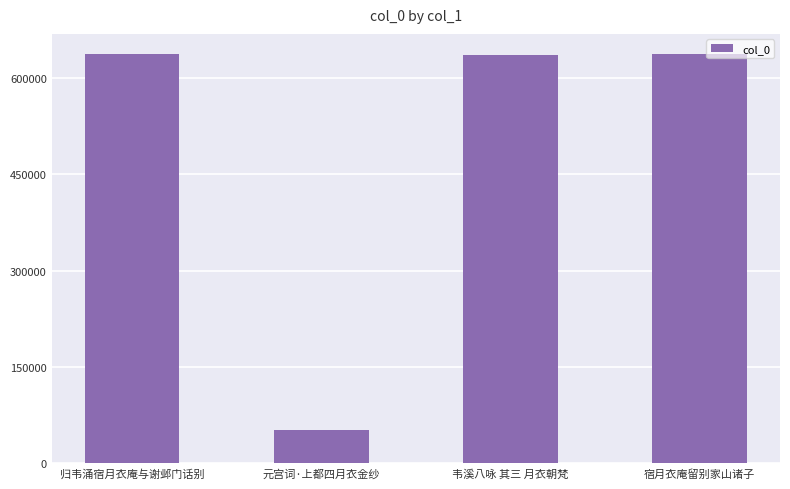

The chart shows a value of 51411 at 元宫词·上都四月衣金纱. True or false?

True